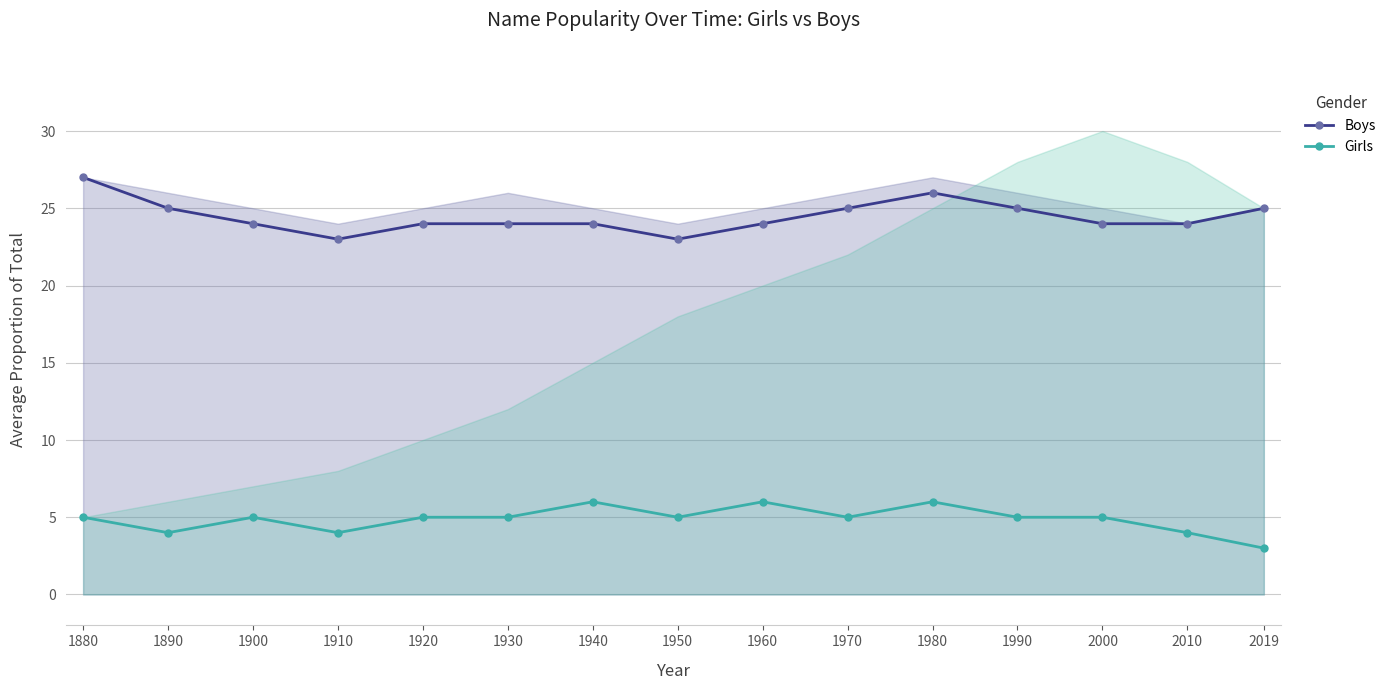

List the series in order of their overall mean, lowest first.

Girls, Boys